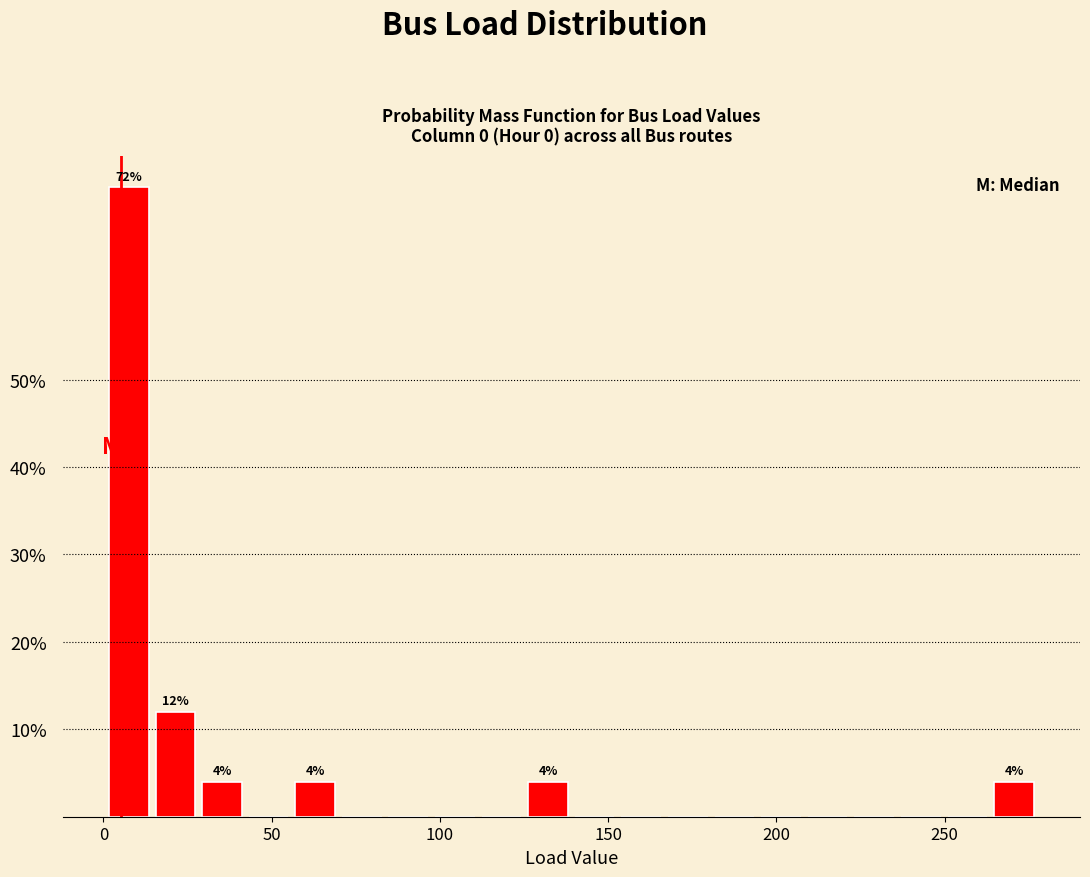

Around what value on the x-axis is the tallest bar? Give the approximate position of its centre, as read against the axis.

10